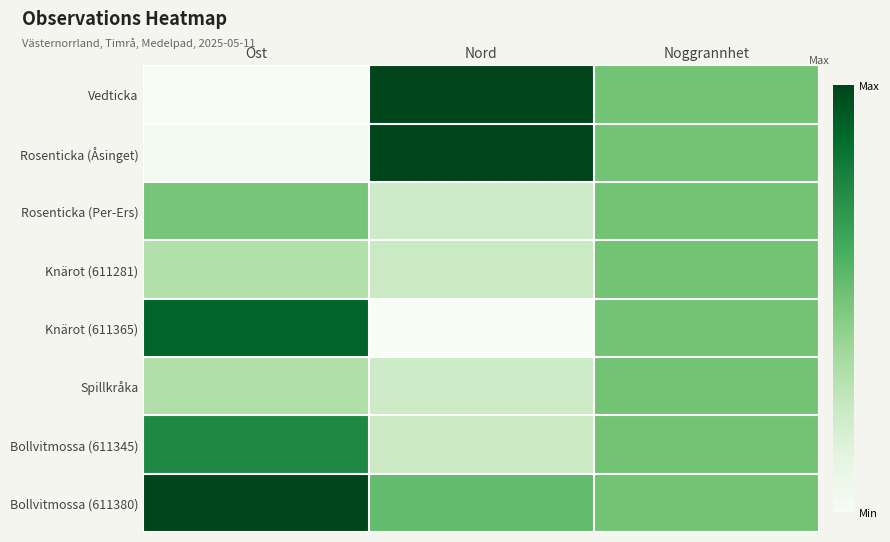

Reading left to right, list all the values displayed in this chart.

Vedticka: Ost=0.0	Nord=1.0	Noggrannhet=0.5
Rosenticka (Åsinget): Ost=0.0	Nord=1.0	Noggrannhet=0.5
Rosenticka (Per-Ers): Ost=0.5	Nord=0.2	Noggrannhet=0.5
Knärot (611281): Ost=0.3	Nord=0.2	Noggrannhet=0.5
Knärot (611365): Ost=0.9	Nord=0.0	Noggrannhet=0.5
Spillkråka: Ost=0.3	Nord=0.2	Noggrannhet=0.5
Bollvitmossa (611345): Ost=0.8	Nord=0.2	Noggrannhet=0.5
Bollvitmossa (611380): Ost=1.0	Nord=0.5	Noggrannhet=0.5